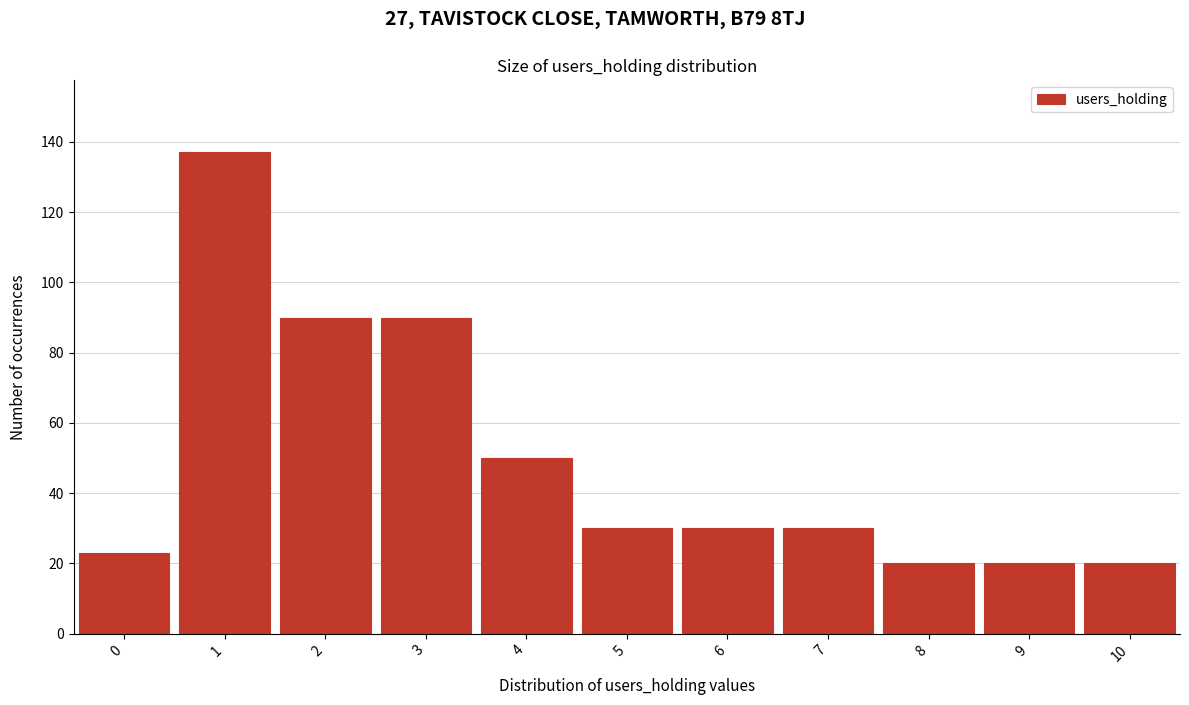

Reading left to right, what are all the values shown in this chart?

23	137	90	90	50	30	30	30	20	20	20